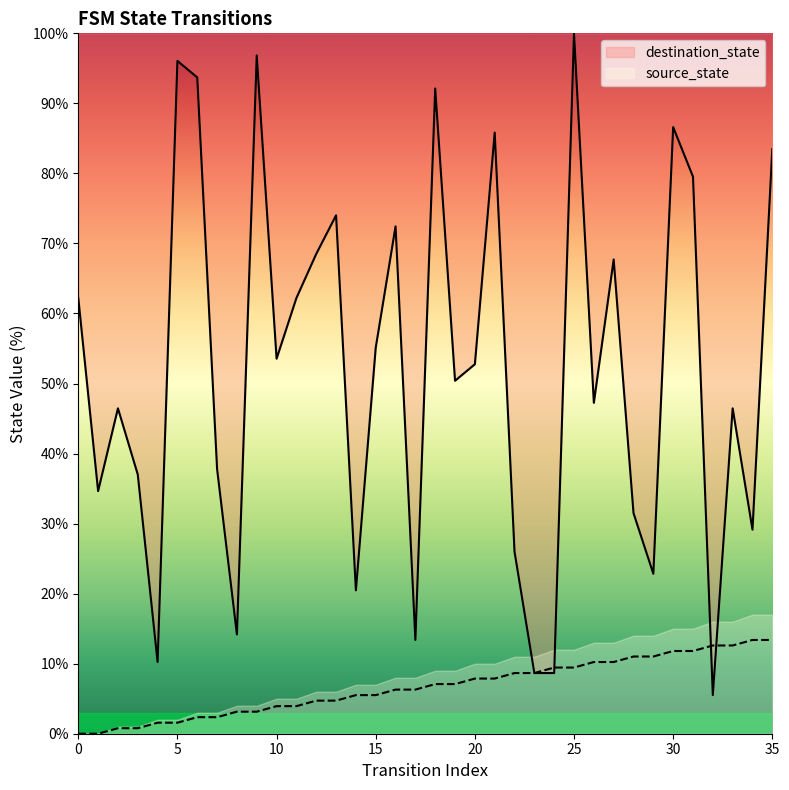

At how many categories does at least one series exceed 50?

19